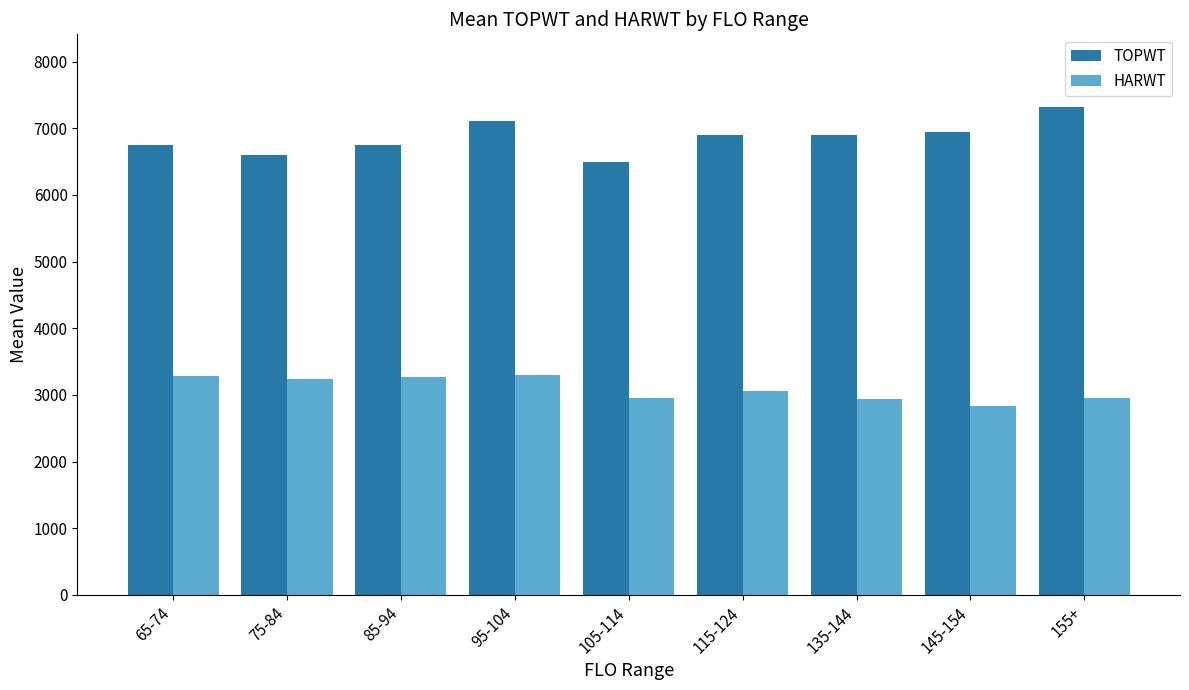

Which series changed the most between 85-94 and 135-144?

HARWT